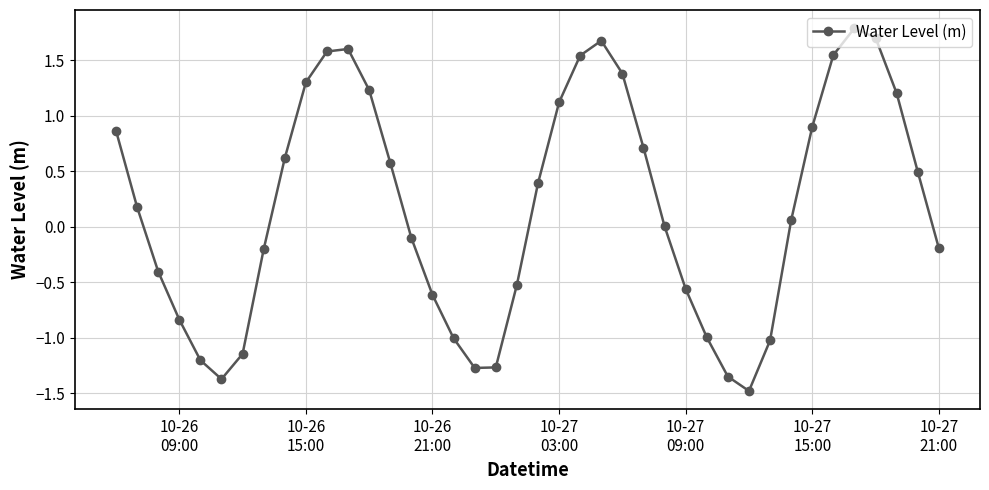

What is the value of the 40th point from the left?

-0.2